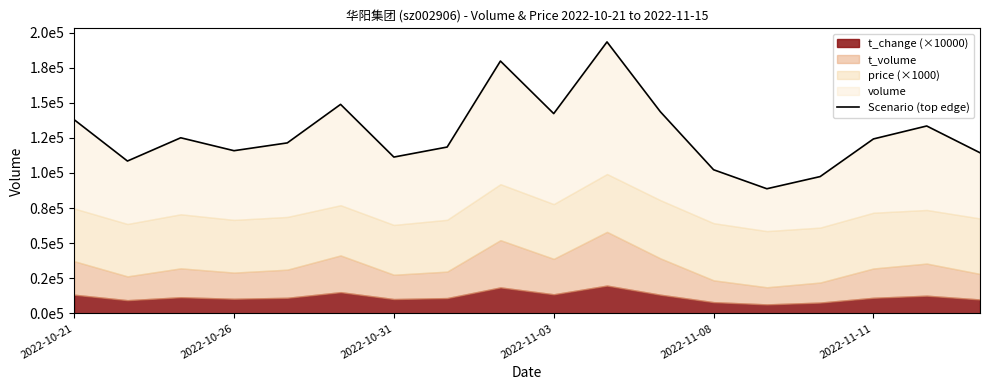

What is the ratio of the value at 12 to the value at 16?

0.8